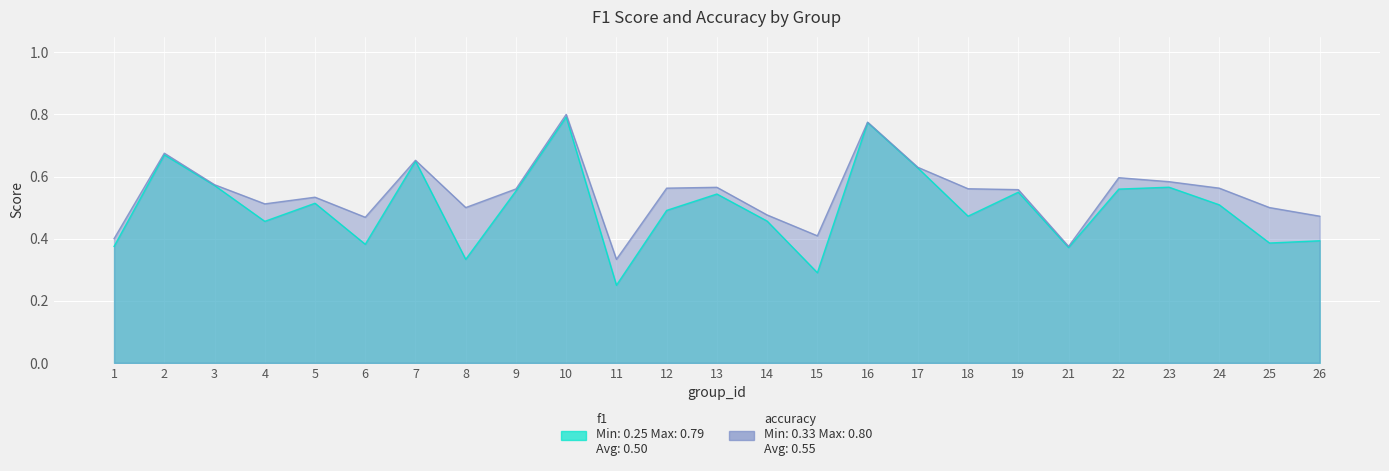

At 24, list the series in order from largest to smallest.

accuracy, f1